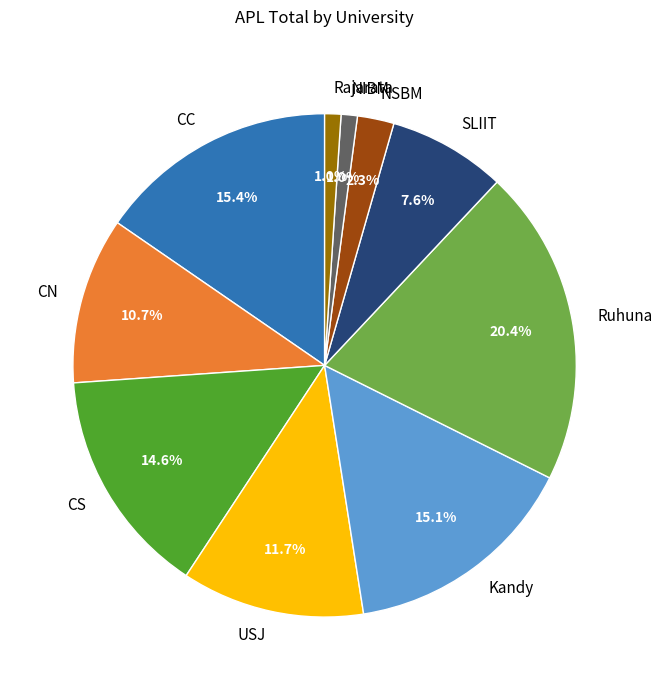

The CC slice represents 23% of the pie. True or false?

False